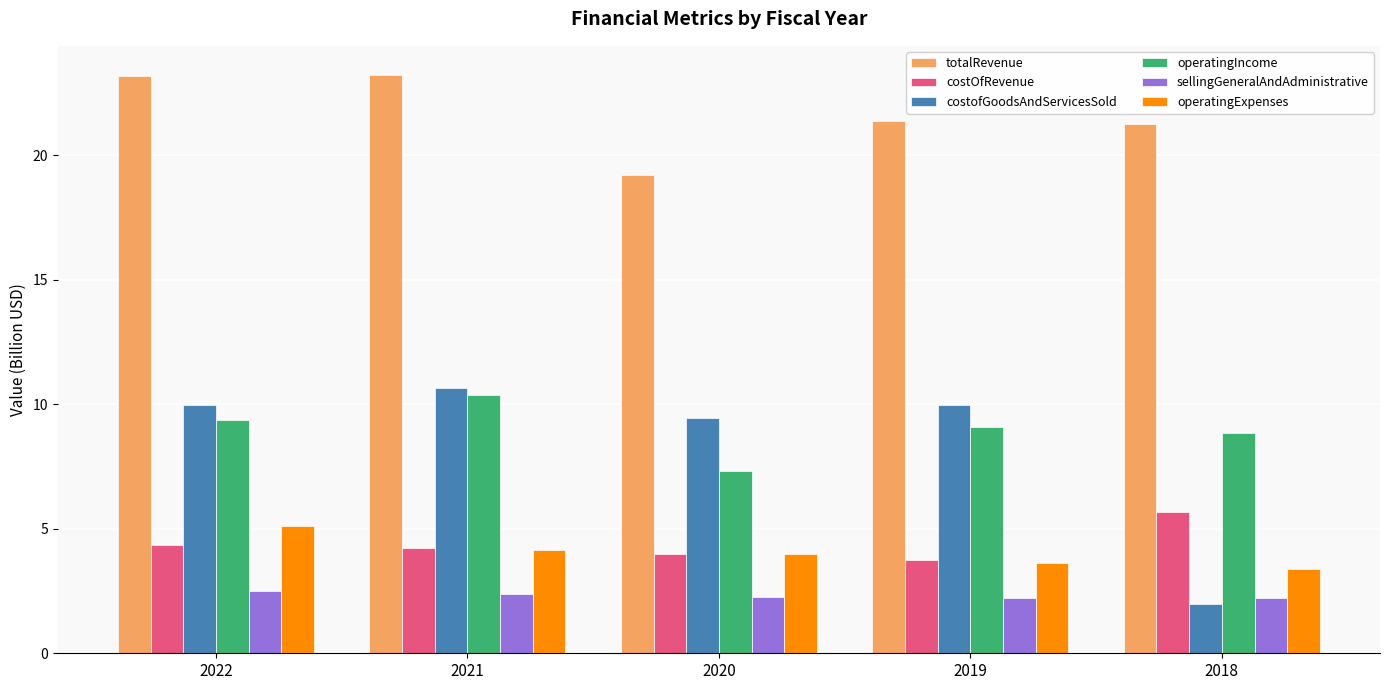

Rank the series by their maximum value, from highest to lowest.

totalRevenue, costofGoodsAndServicesSold, operatingIncome, costOfRevenue, operatingExpenses, sellingGeneralAndAdministrative